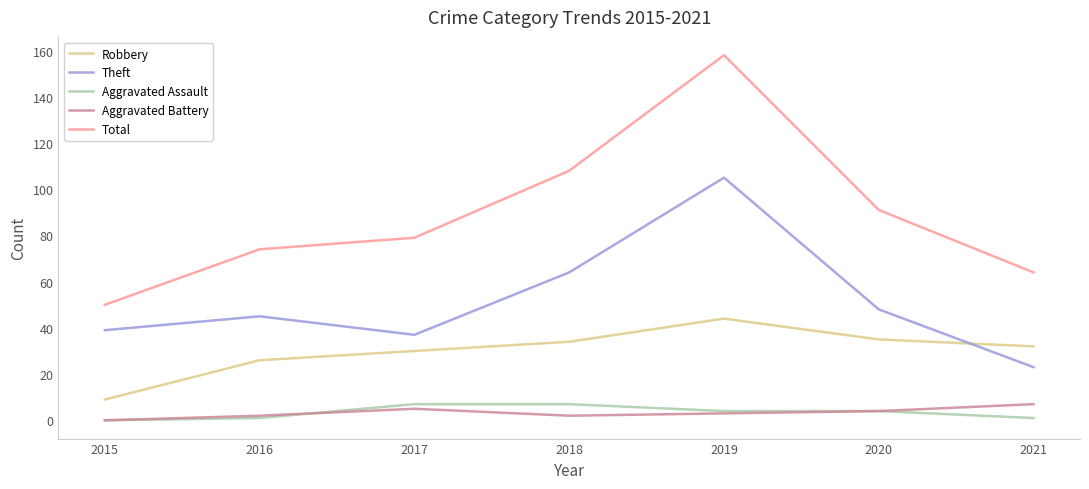

Is it true that Robbery equals 9 at 2015?

True